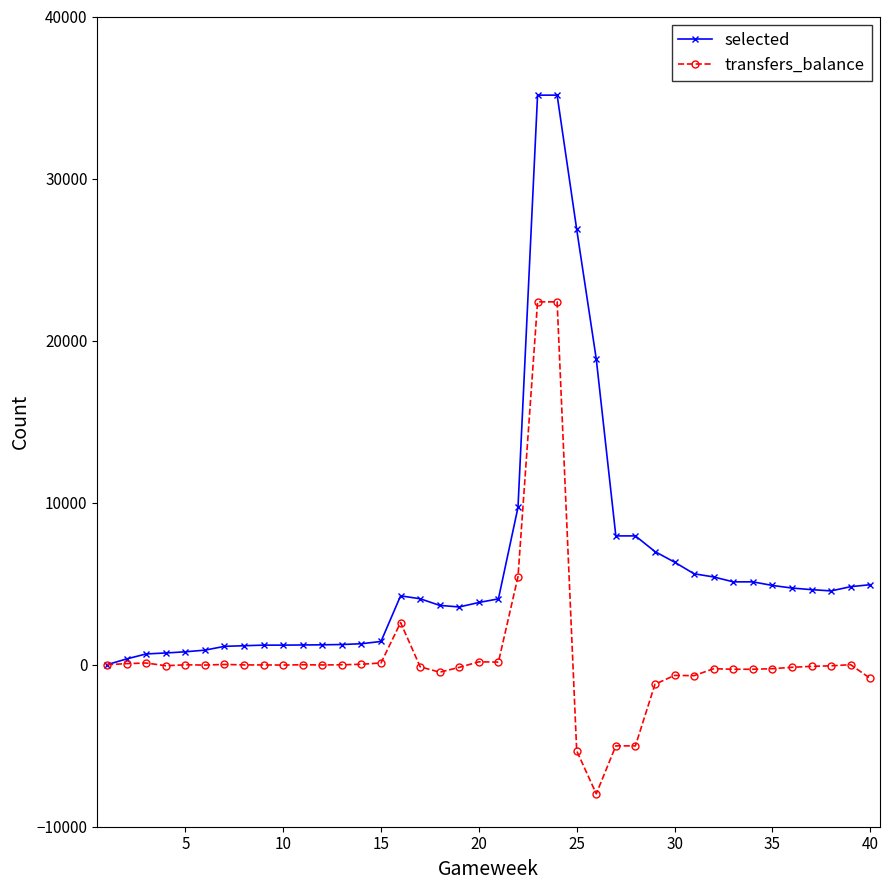

Which series has the widest spread of values?

selected